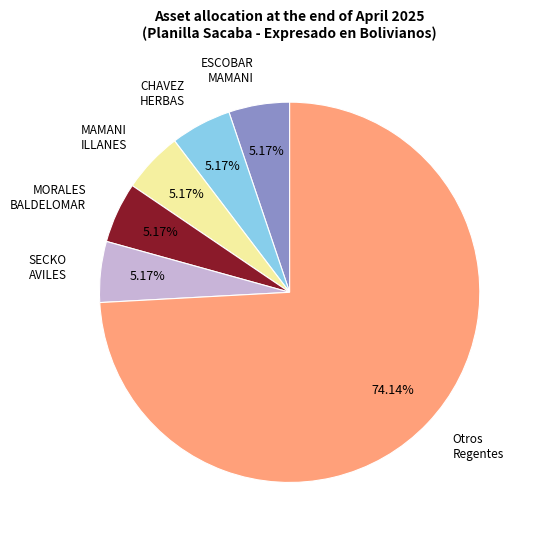

Is there a majority slice in this chart?

Yes